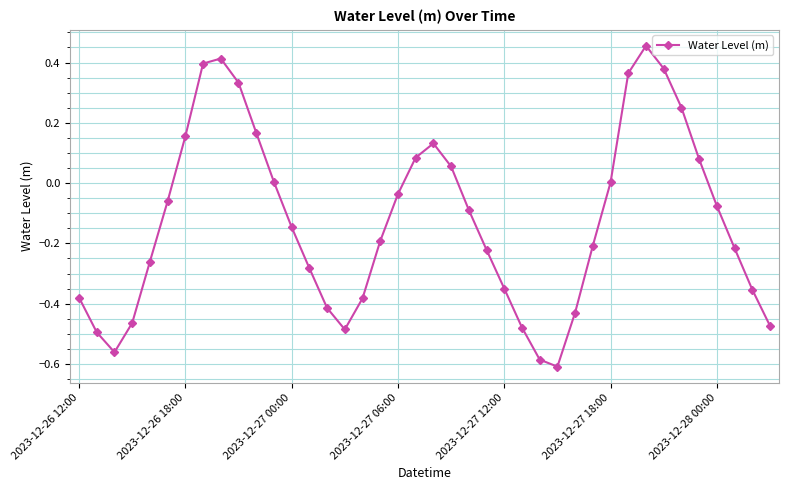

What is the difference between the maximum and minimum values?

1.1